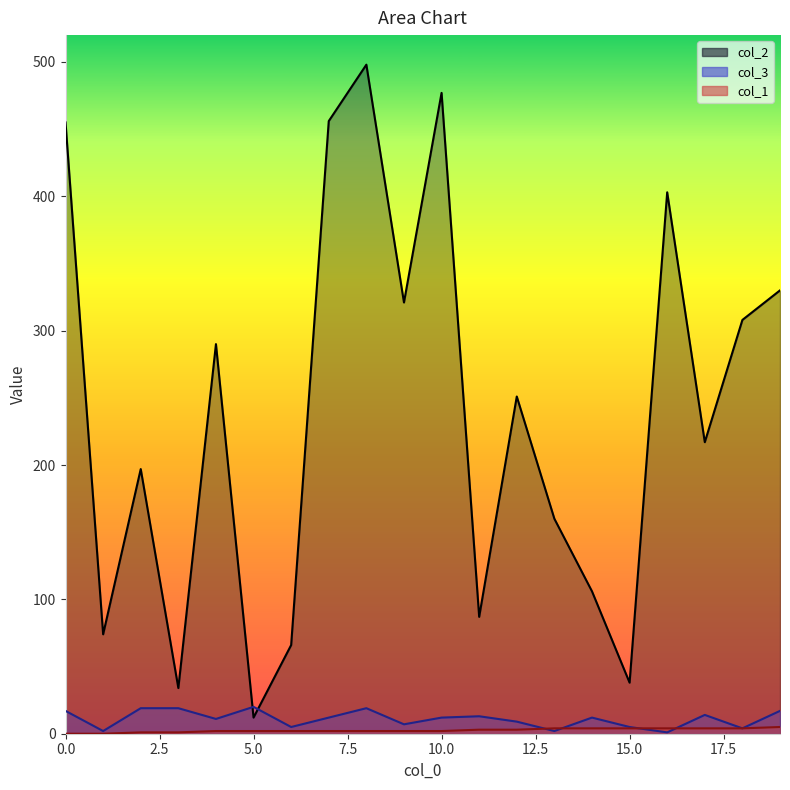

What is the difference between the maximum and minimum values in the col_3 series?

19